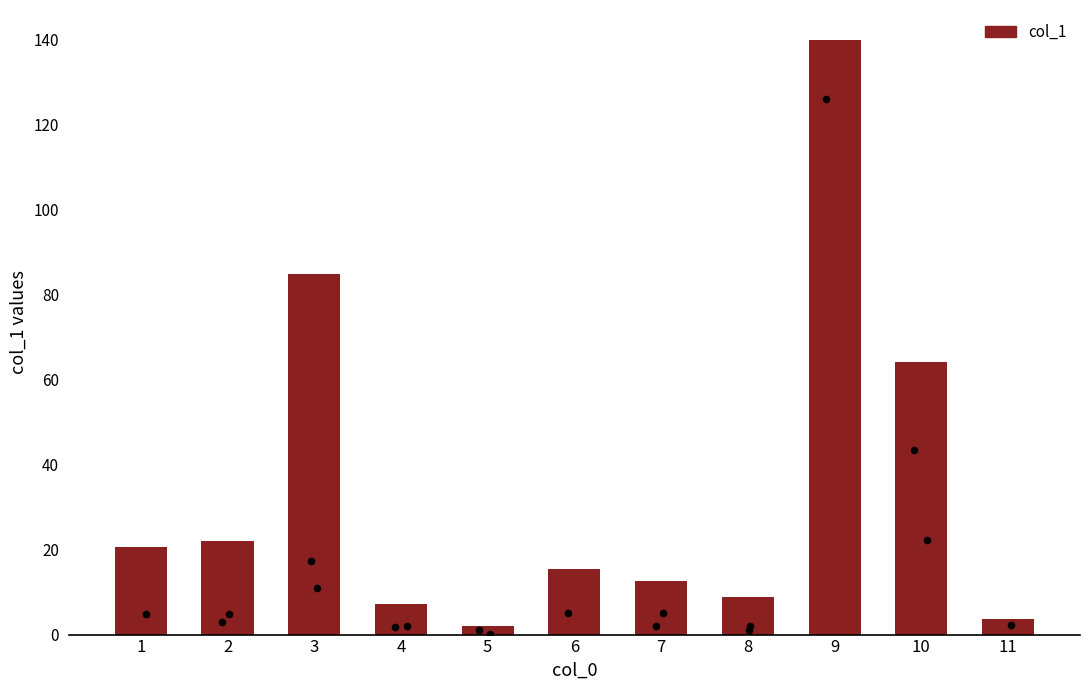

Which has a higher value, 4 or 11?

4